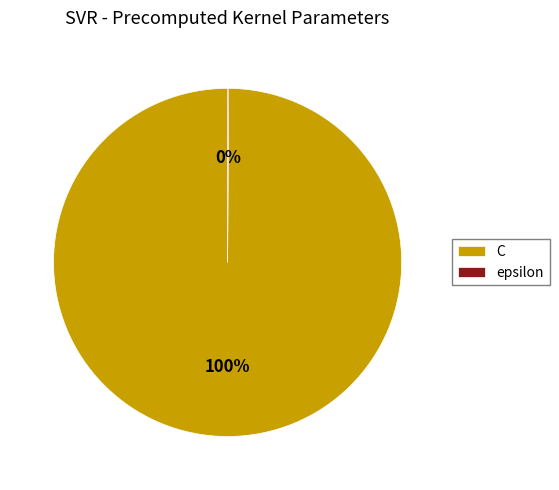

What is the majority slice?

C